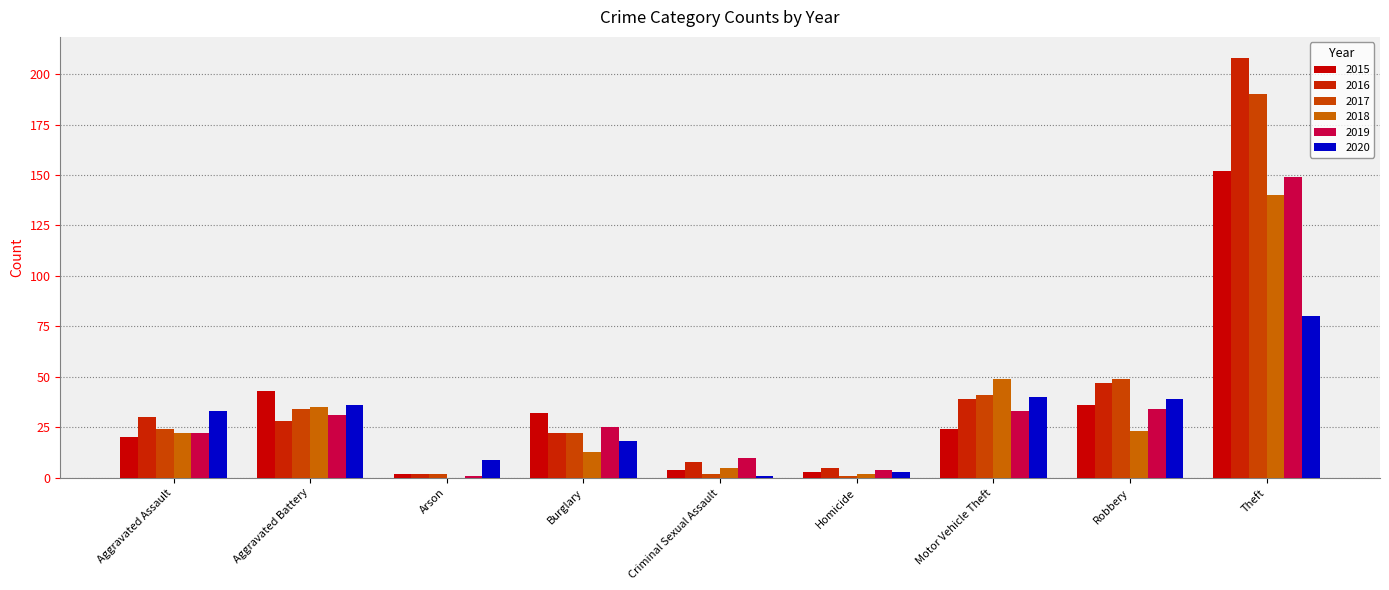

Reading left to right, what are all the values shown in this chart?

2015: 20	43	2	32	4	3	24	36	152
2016: 30	28	2	22	8	5	39	47	208
2017: 24	34	2	22	2	1	41	49	190
2018: 22	35	0	13	5	2	49	23	140
2019: 22	31	1	25	10	4	33	34	149
2020: 33	36	9	18	1	3	40	39	80